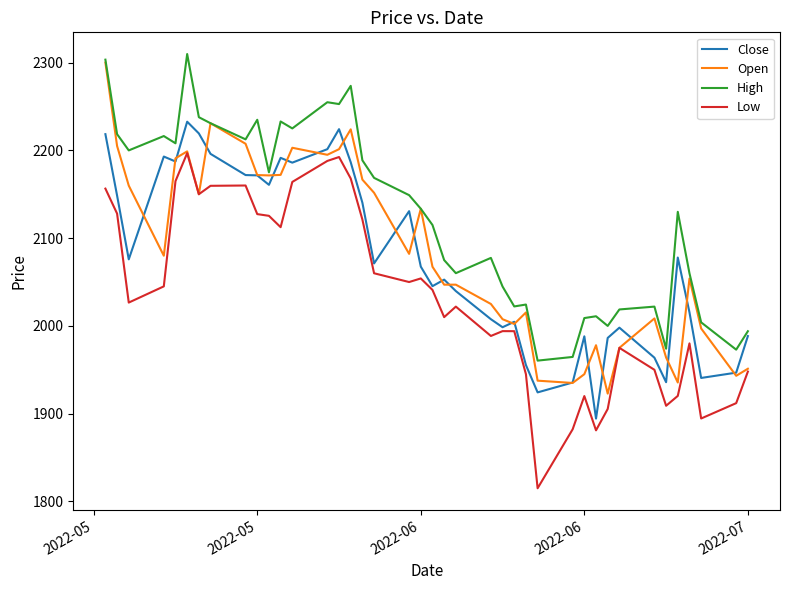

True or false: Low has more than 0 points higher than both neighbors.

True